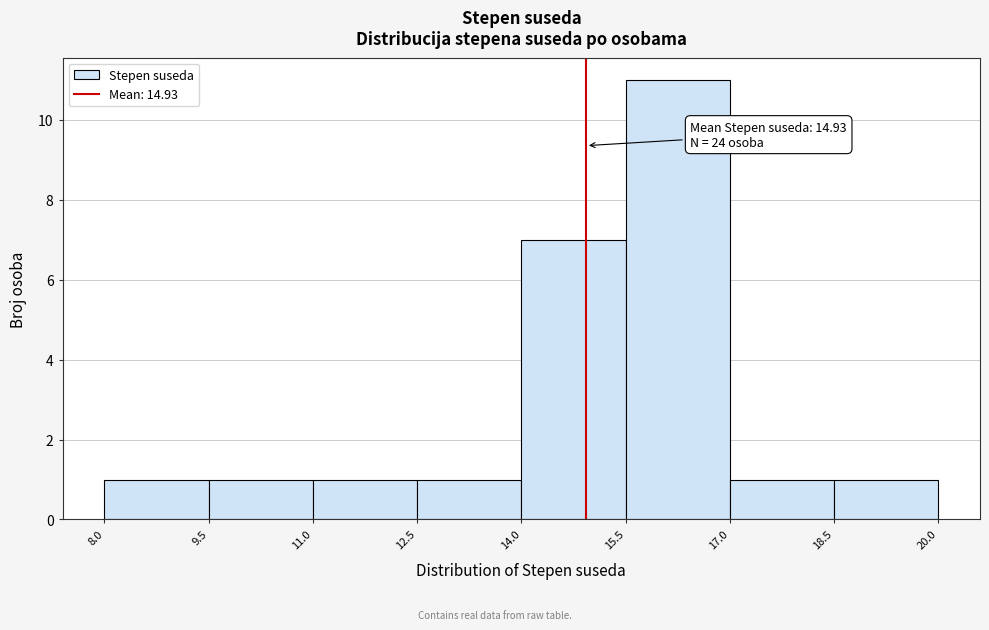

Over which range of the x-axis is the bar tallest?

15.5 to 17.0